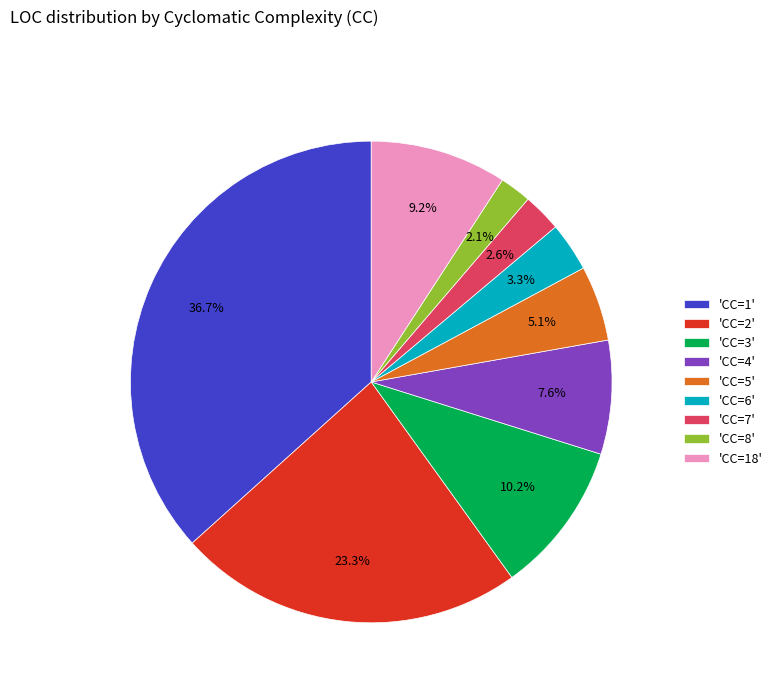

What portion of the pie excludes 'CC=6'?

96.7%